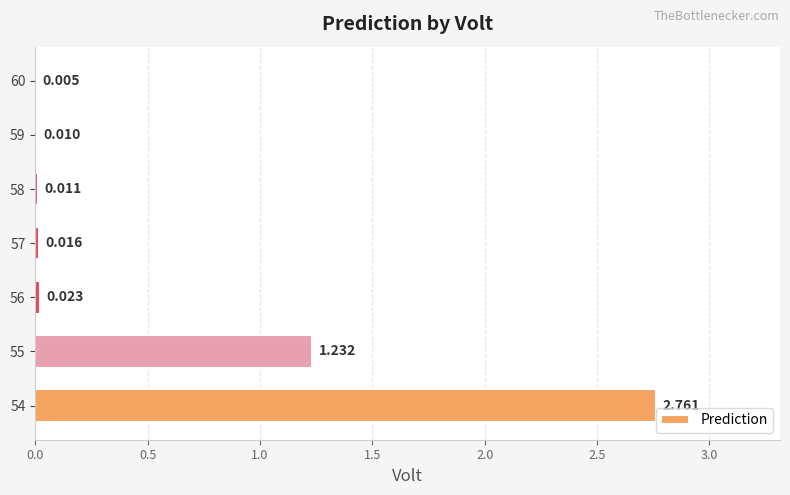

Are the bars horizontal?

Yes